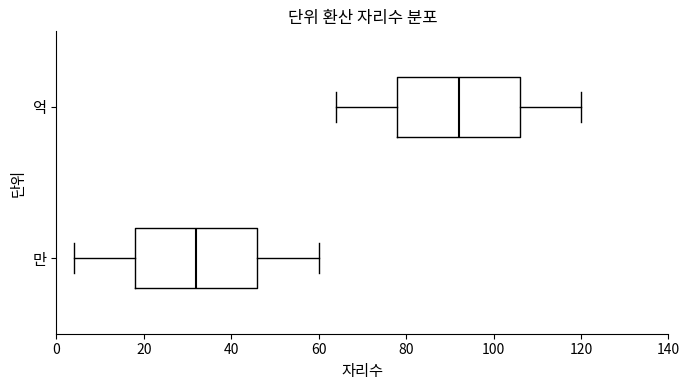

Which box's median line is the furthest to the right?

억